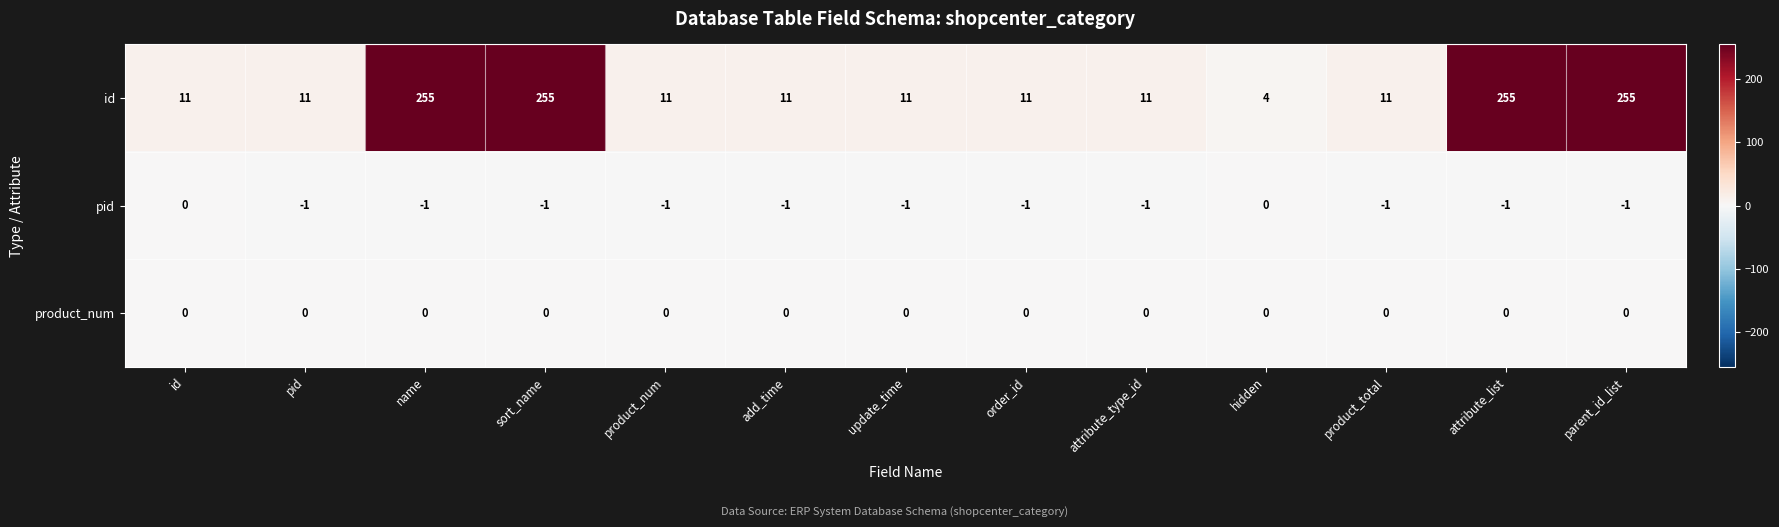

Is it true that id equals 3 at update_time?

False